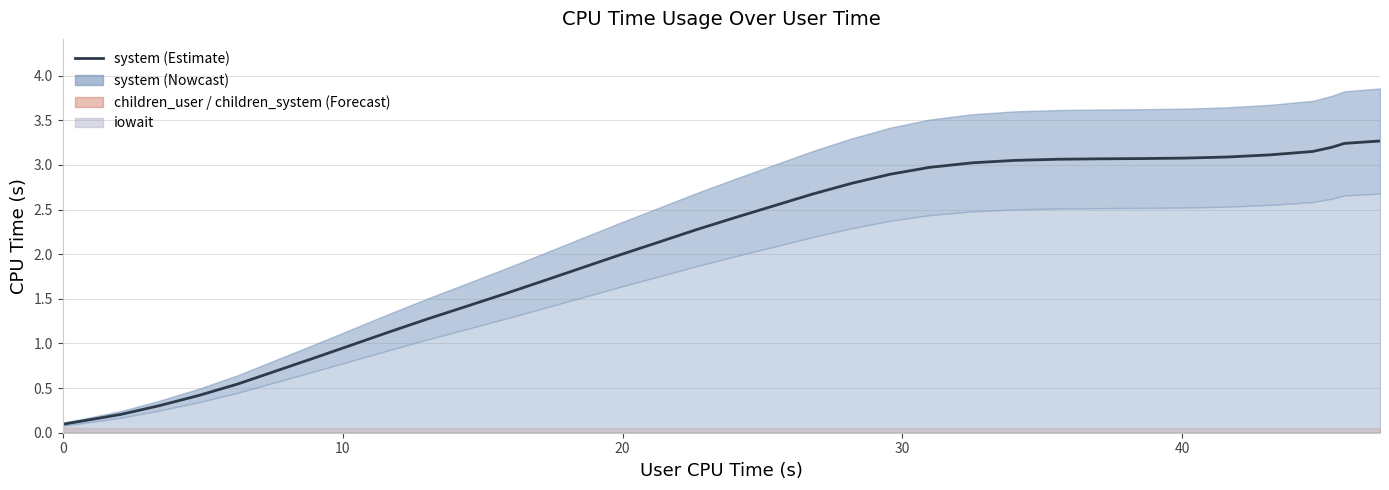

True or false: there are more than 2 points higher than both neighbors.

False